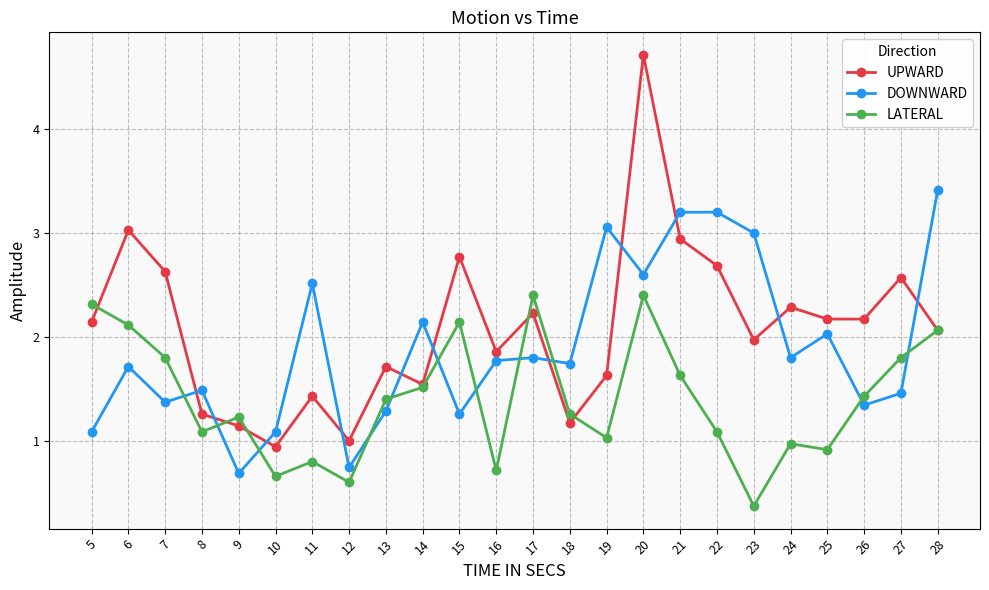

Where is DOWNWARD nearest to the value 2?

25